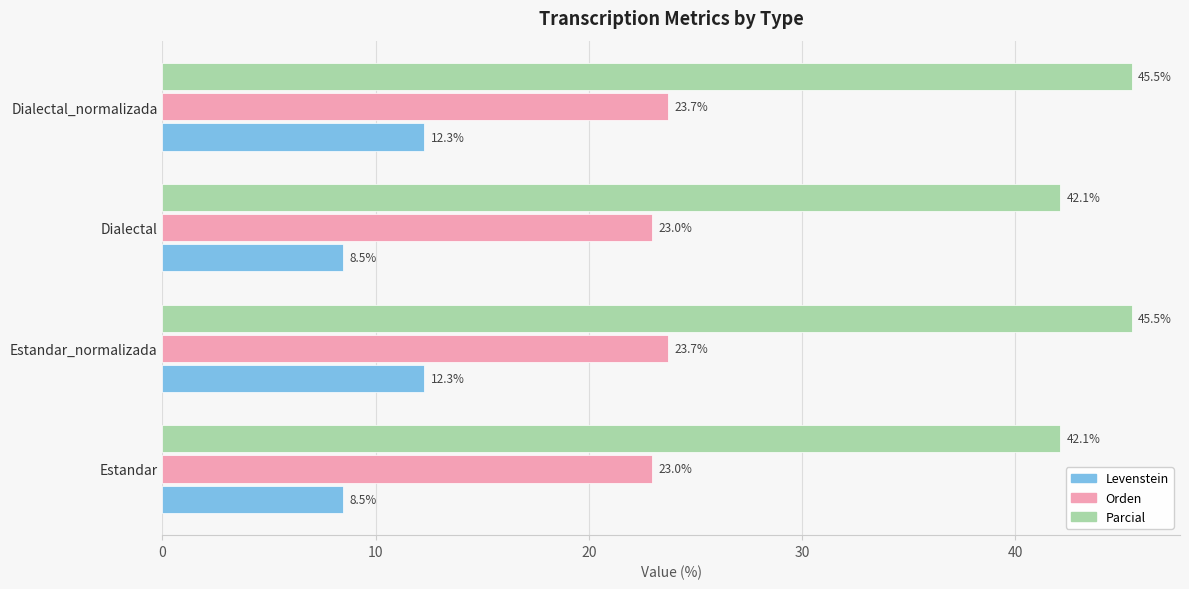

Which series has the largest total across all categories?

Parcial